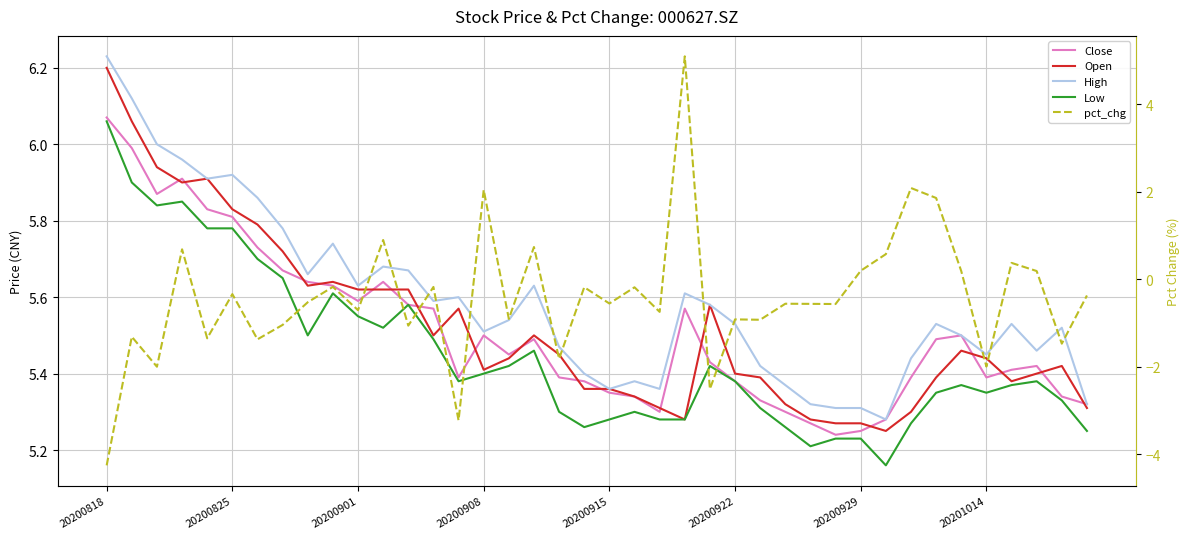

What is the total value across all series at 20200901?

21.7